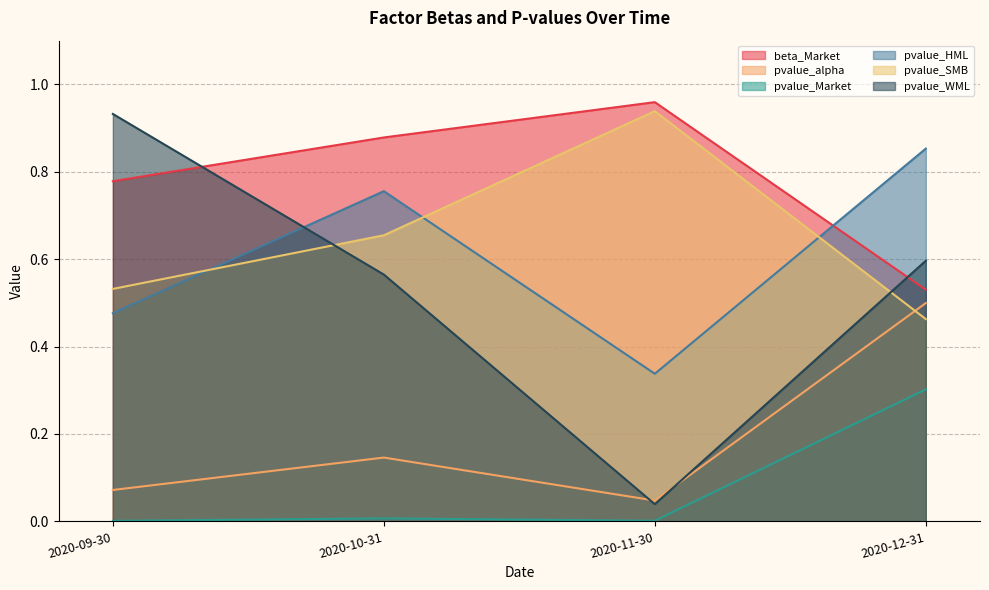

Reading left to right, transcribe all the data shown in this chart.

beta_Market: 0.8	0.9	1.0	0.5
pvalue_alpha: 0.1	0.1	0.0	0.5
pvalue_Market: 0.0	0.0	0.0	0.3
pvalue_HML: 0.5	0.8	0.3	0.9
pvalue_SMB: 0.5	0.7	0.9	0.5
pvalue_WML: 0.9	0.6	0.0	0.6